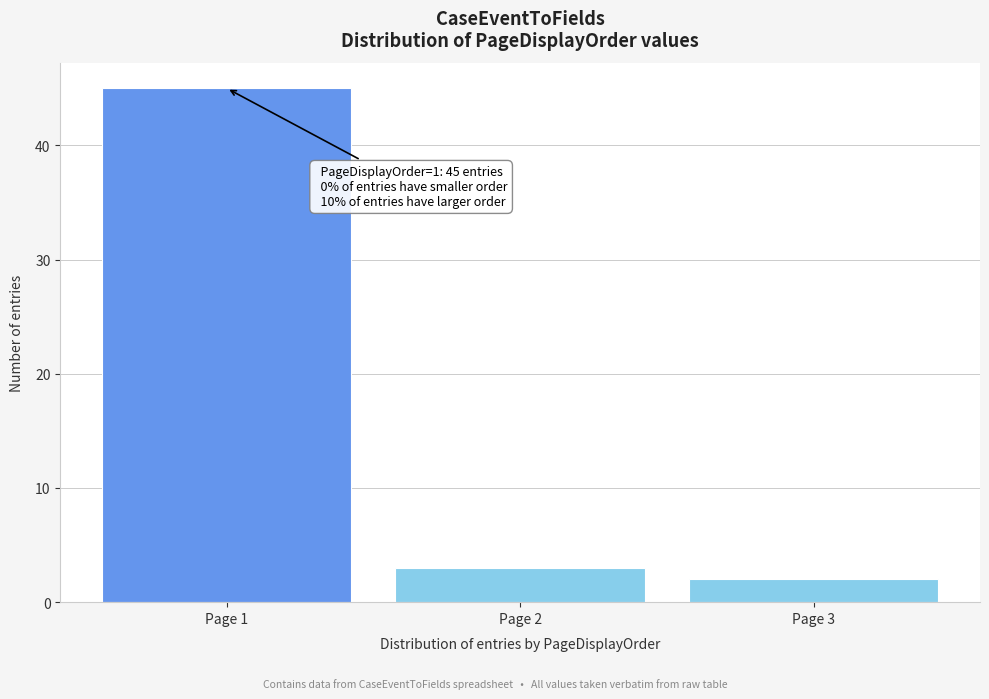

Reading left to right, transcribe all the data shown in this chart.

45	3	2